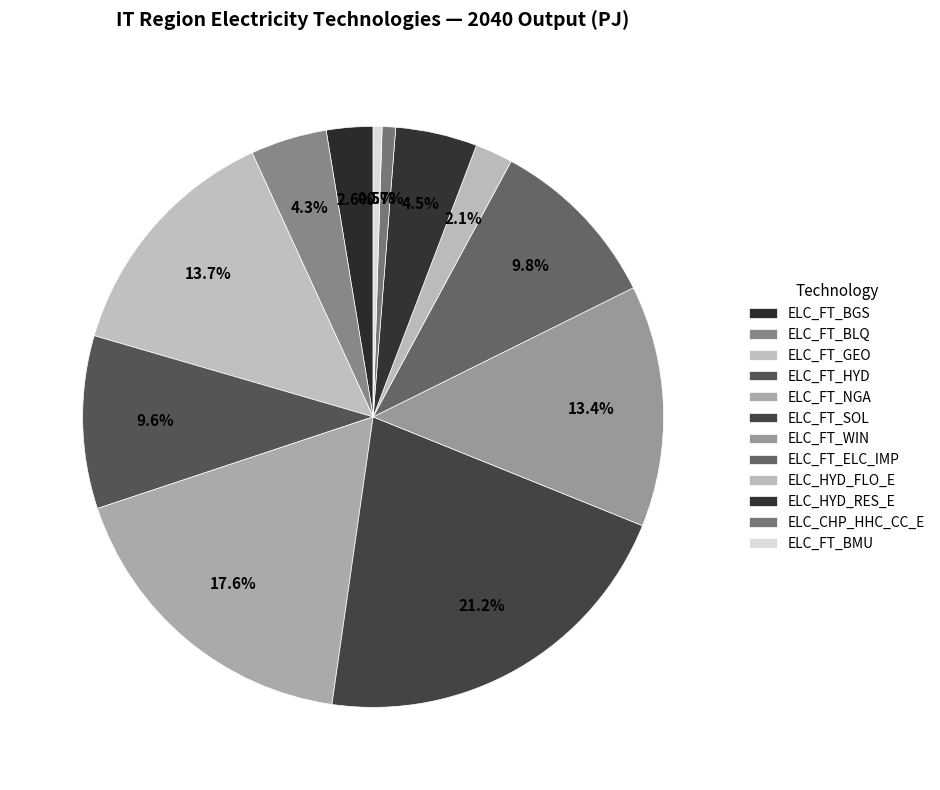

The ELC_HYD_FLO_E slice represents 1% of the pie. True or false?

False